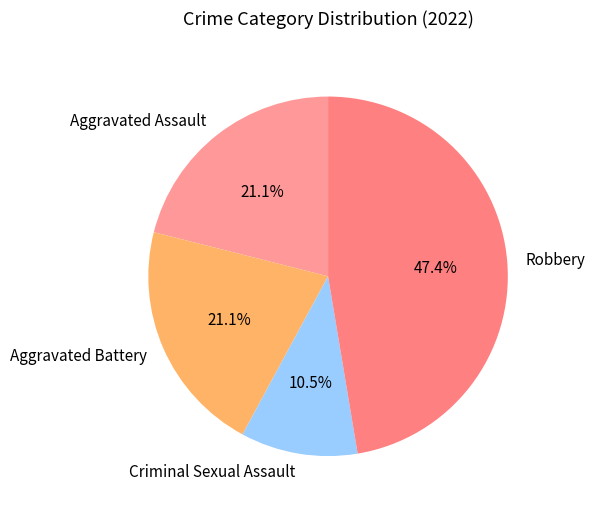

What is the smallest slice in the pie chart?

Criminal Sexual Assault